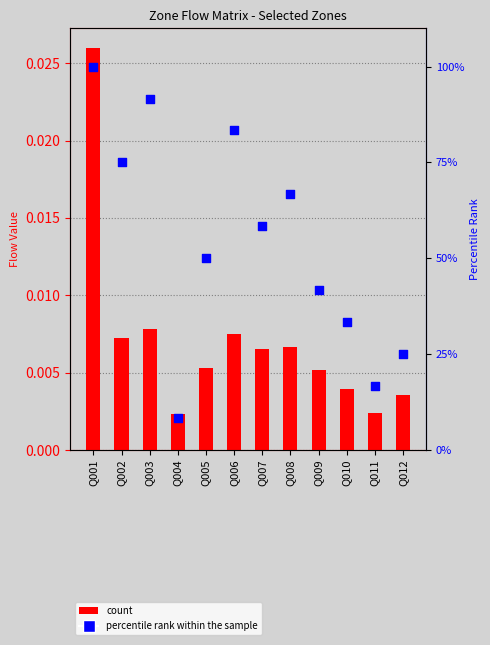

Which series has the largest Y range (max minus min)?

col_6 percentile